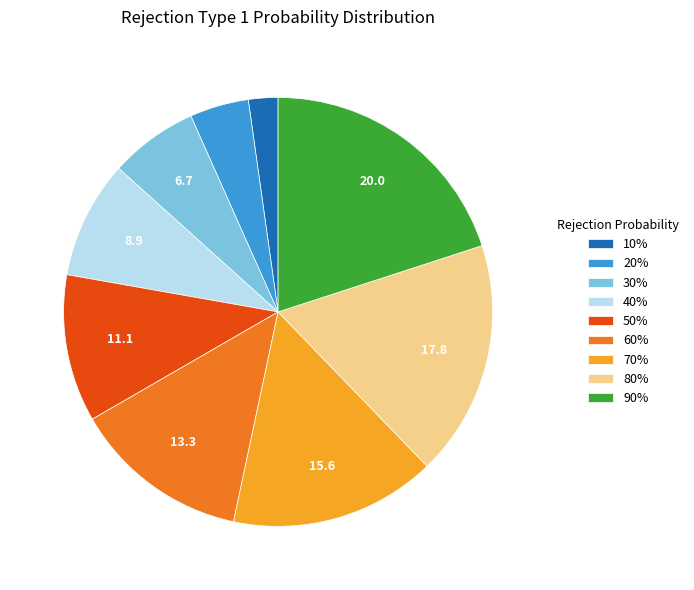

Approximately how many times larger is the value at 20% compared to 50%?

0.4